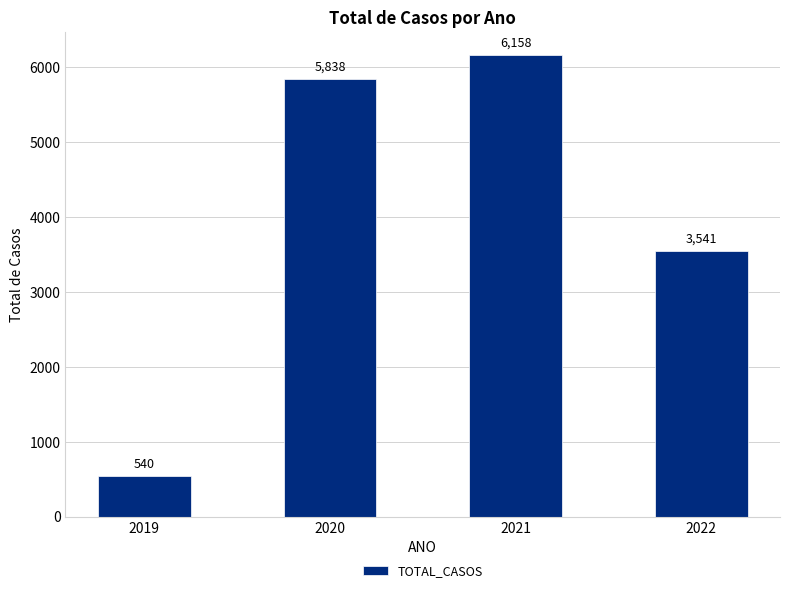

Reading right to left, transcribe all the data shown in this chart.

2022=3541	2021=6158	2020=5838	2019=540